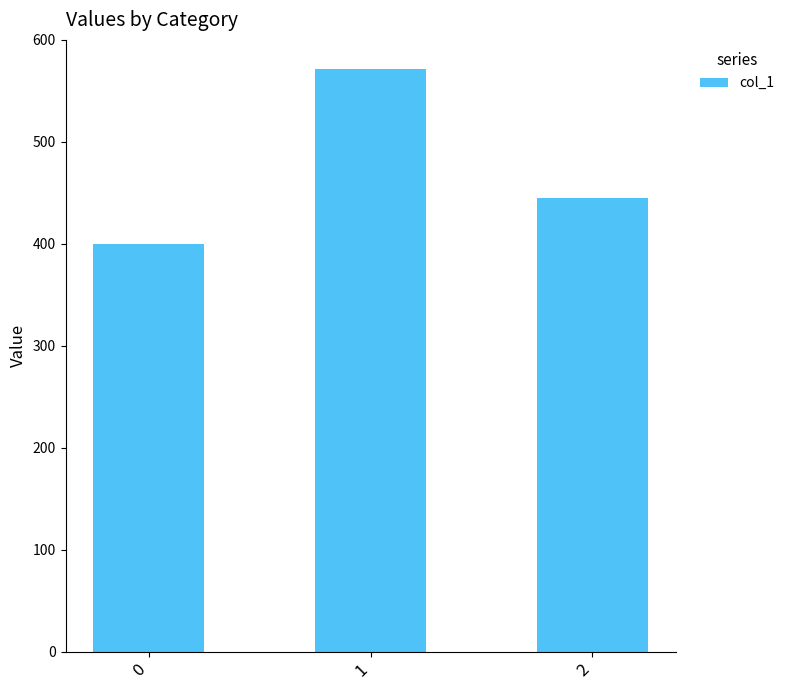

Rank the categories by value from lowest to highest.

0, 2, 1